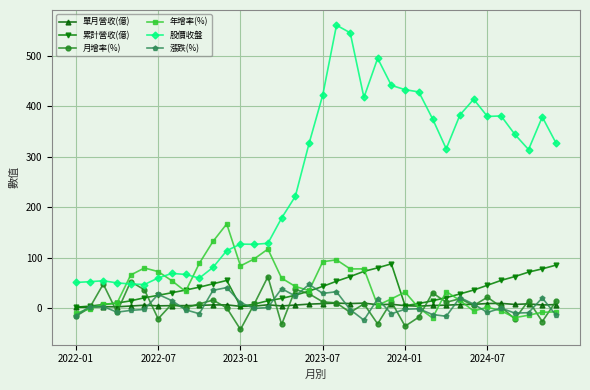

In 股價收盤, how many points are higher than both neighbors (excluding endpoints)?

8